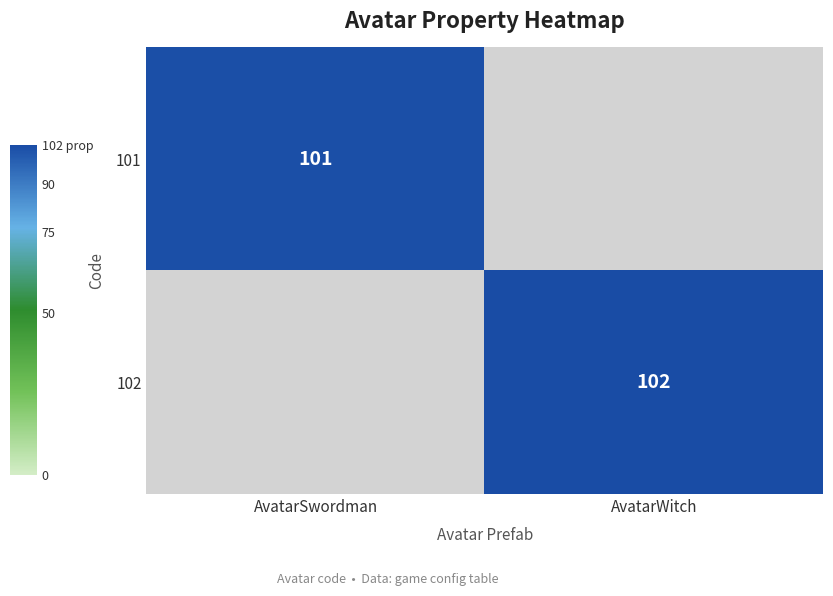

The 102 series shows 102 at AvatarWitch. True or false?

True